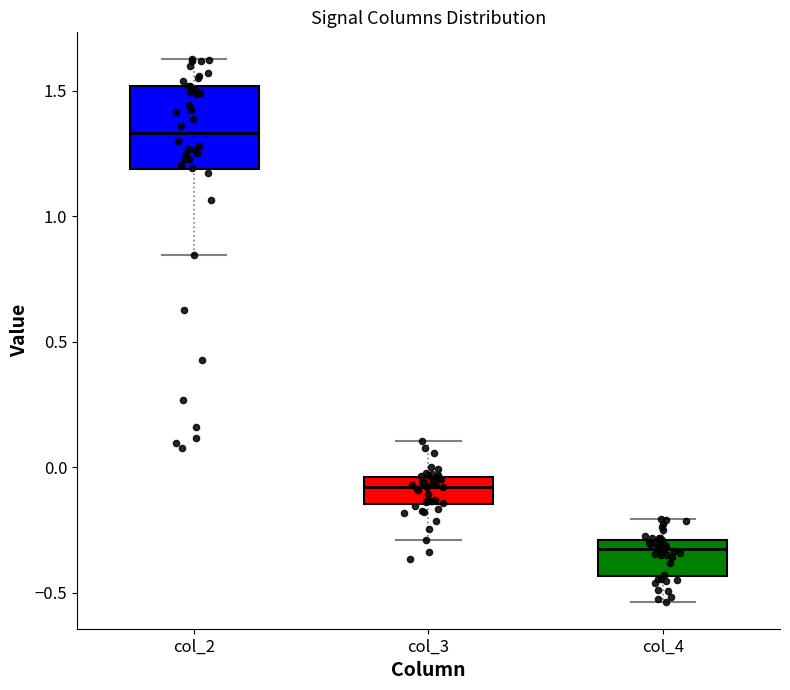

Which box is the tallest, from its lower edge to its upper edge?

col_2